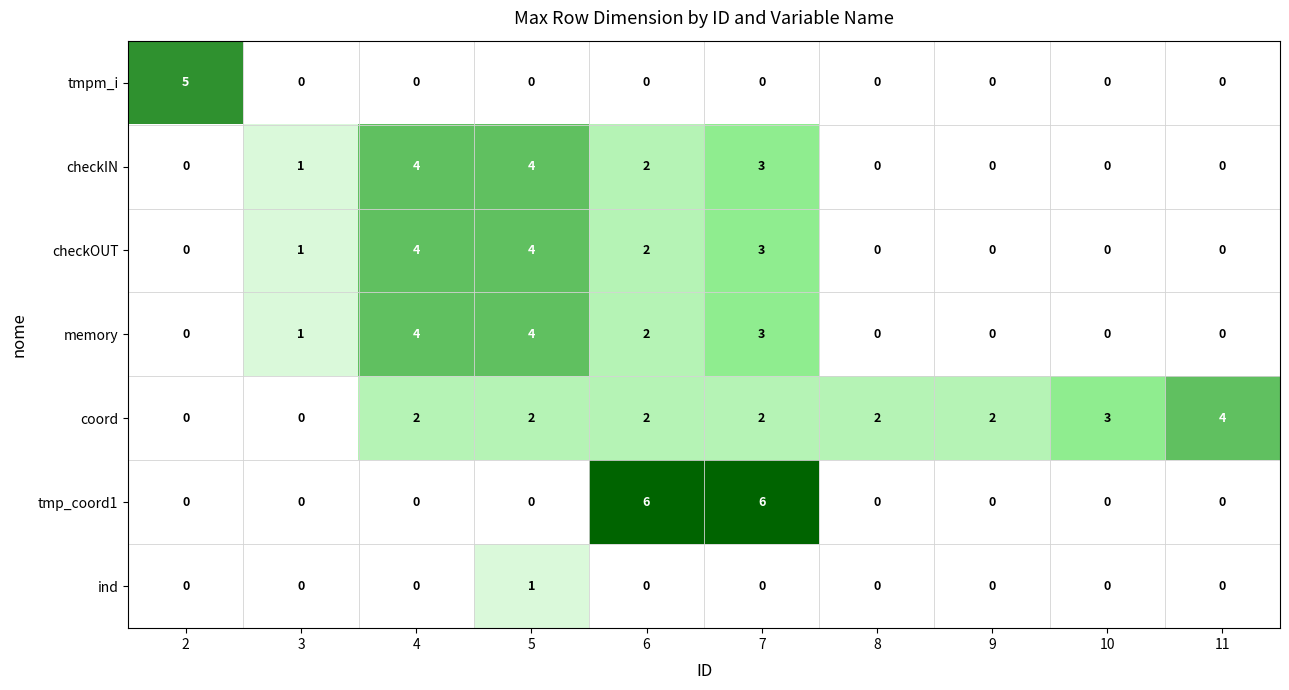

What is the maximum value for checkOUT?

4